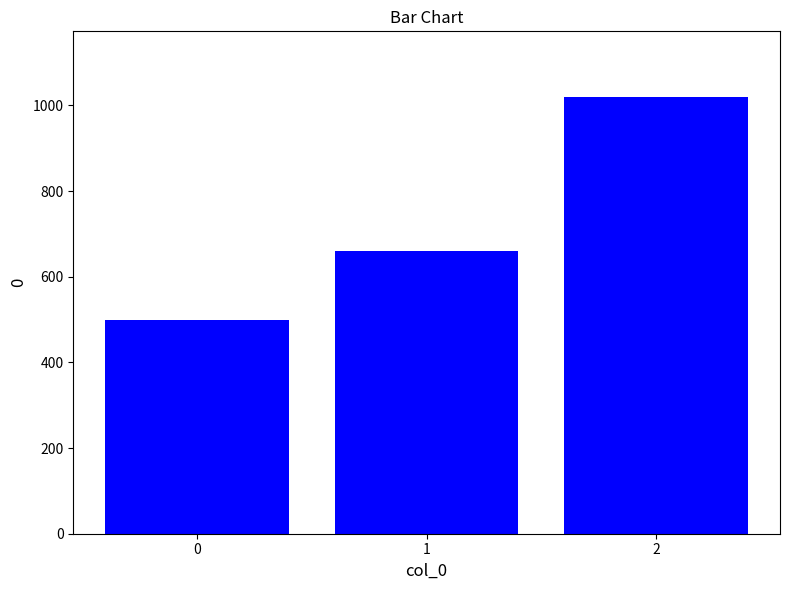

What is the difference between the maximum and minimum values?

520